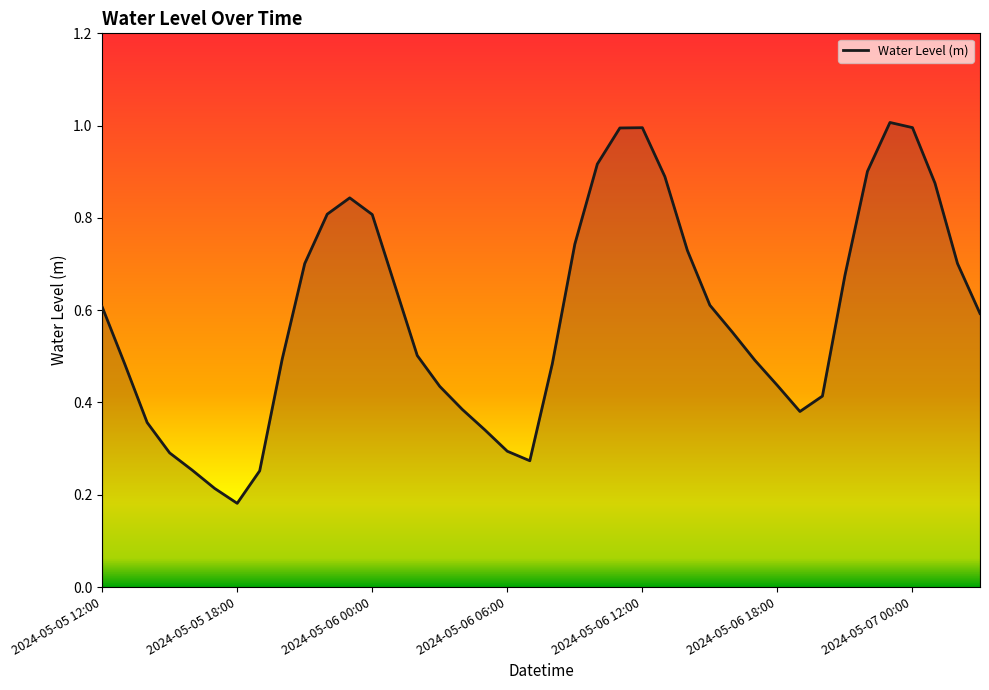

What is the greatest value displayed?

1.0